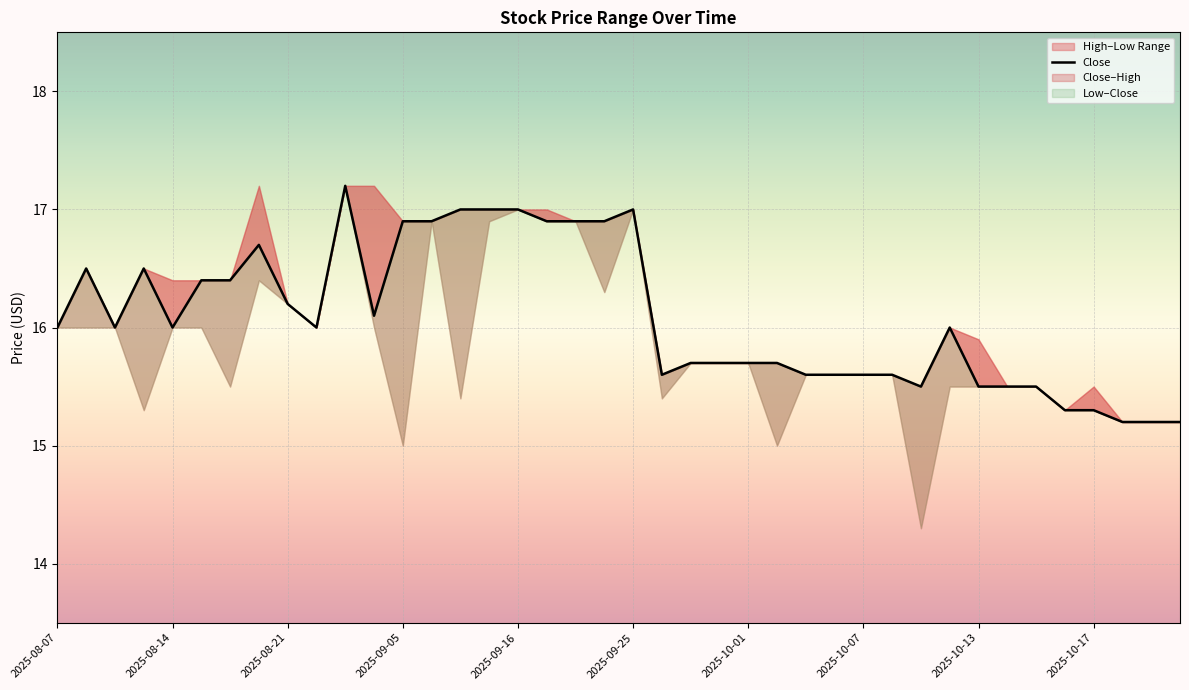

What is the difference between the maximum and minimum values?

2.0